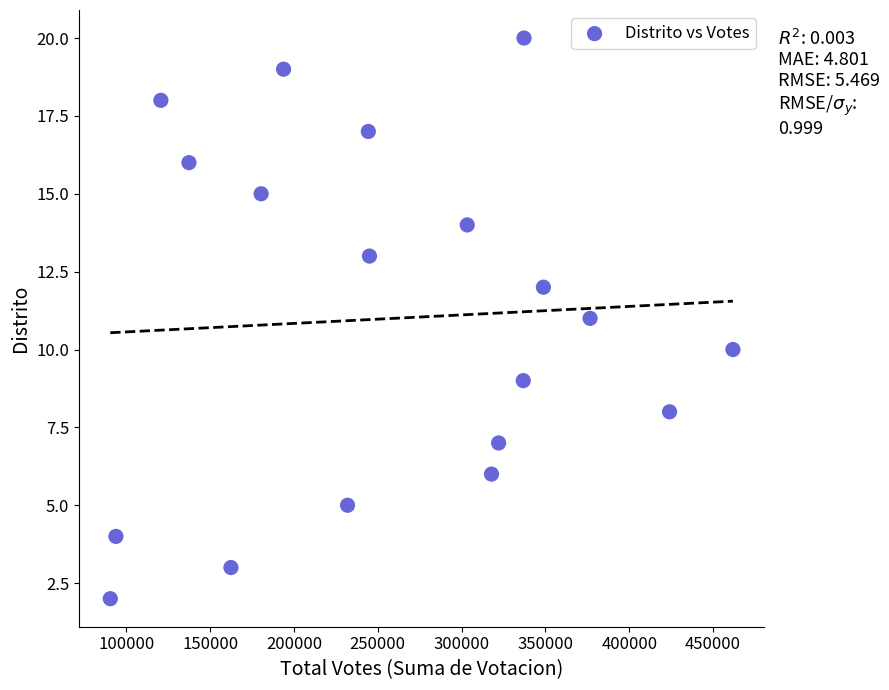

What is the range of Y values (max minus min)?

18